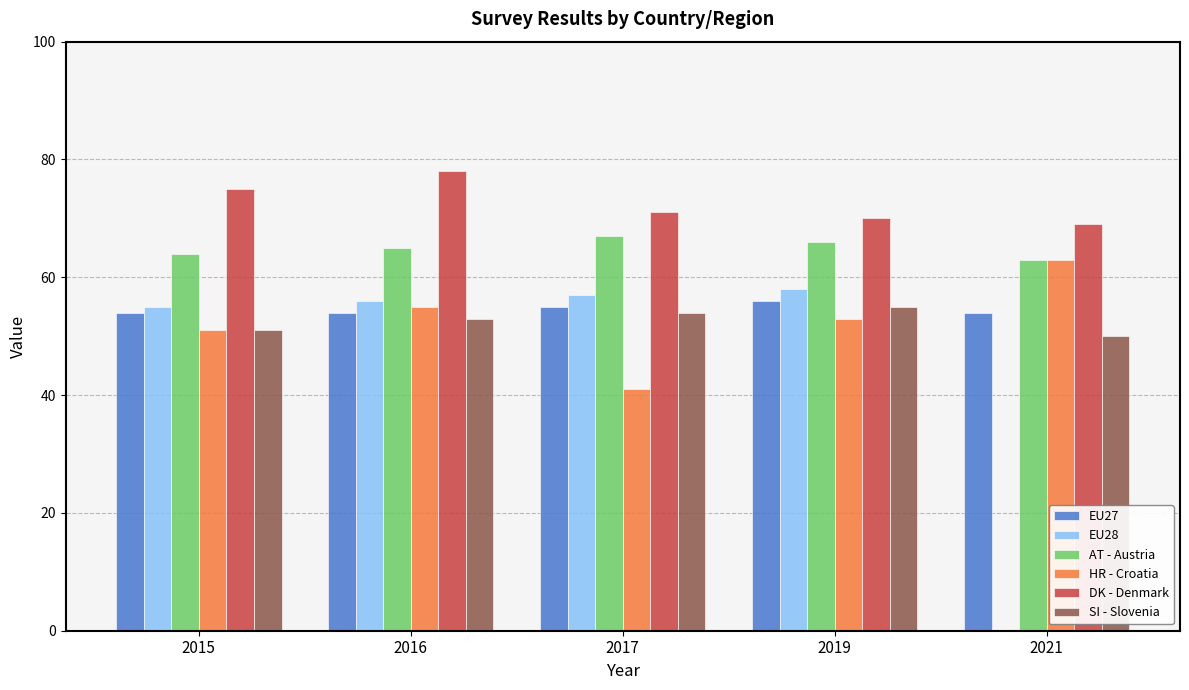

What value does the HR - Croatia series have at 2015, to the nearest 10?

50